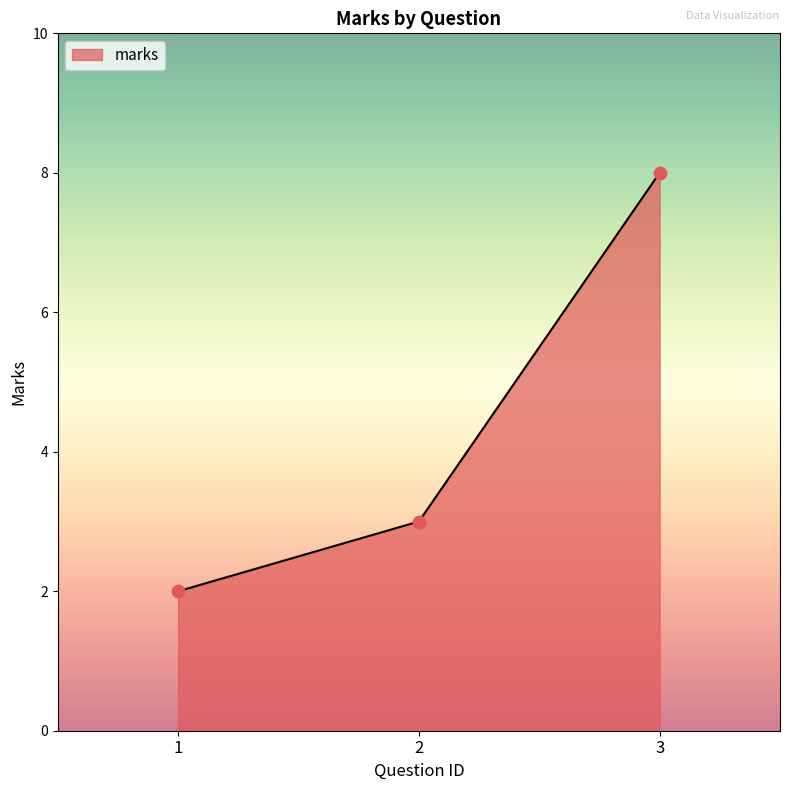

Approximately how many times larger is the value at 2 compared to 3?

0.4